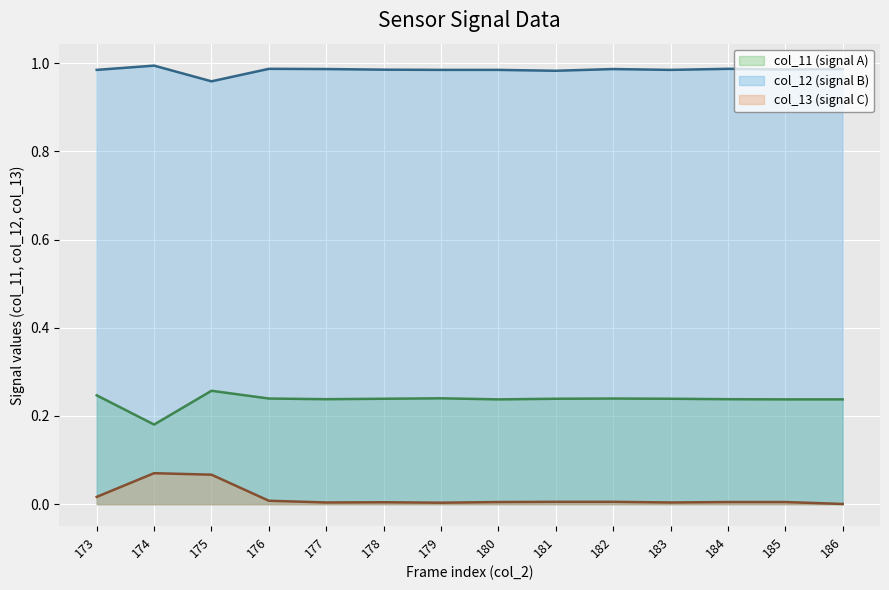

Reading left to right, transcribe all the data shown in this chart.

col_11: 173=0.2	174=0.2	175=0.3	176=0.2	177=0.2	178=0.2	179=0.2	180=0.2	181=0.2	182=0.2	183=0.2	184=0.2	185=0.2	186=0.2
col_12: 173=1.0	174=1.0	175=1.0	176=1.0	177=1.0	178=1.0	179=1.0	180=1.0	181=1.0	182=1.0	183=1.0	184=1.0	185=1.0	186=1.0
col_13: 173=0.0	174=0.1	175=0.1	176=0.0	177=0.0	178=0.0	179=0.0	180=0.0	181=0.0	182=0.0	183=0.0	184=0.0	185=0.0	186=0.0